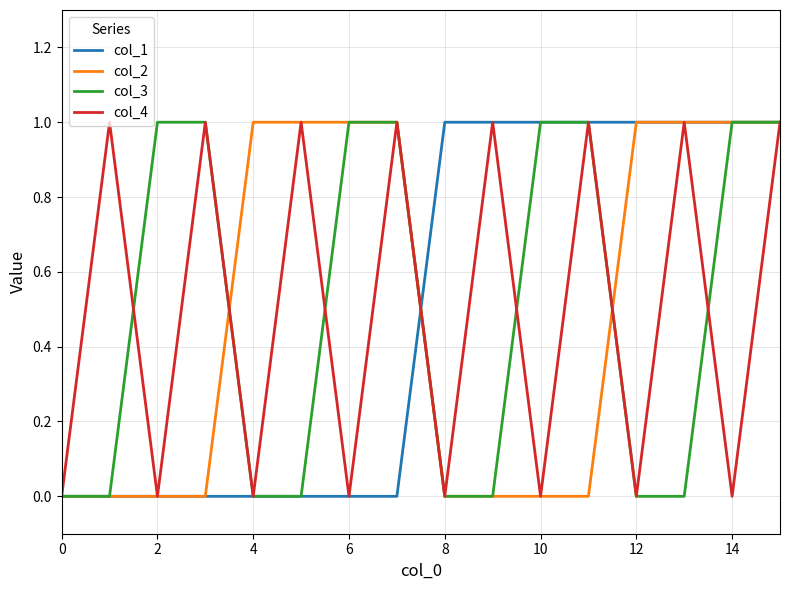

The col_2 series shows 1 at 4. True or false?

True